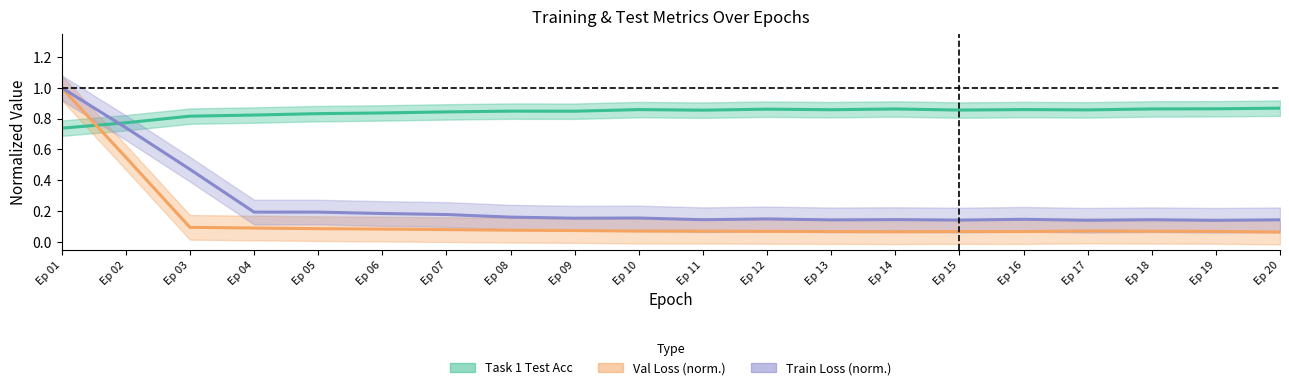

What is the maximum value for Task 1 Test Acc (mean)?

0.9